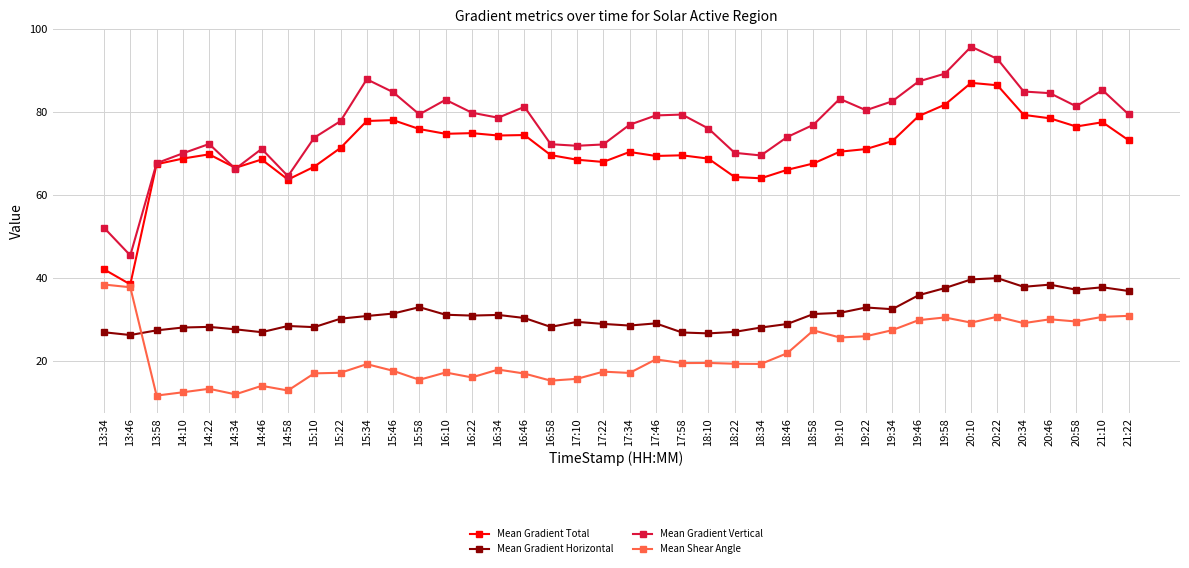

What is the value of the Mean Shear Angle point at the 12th from the left?

17.6